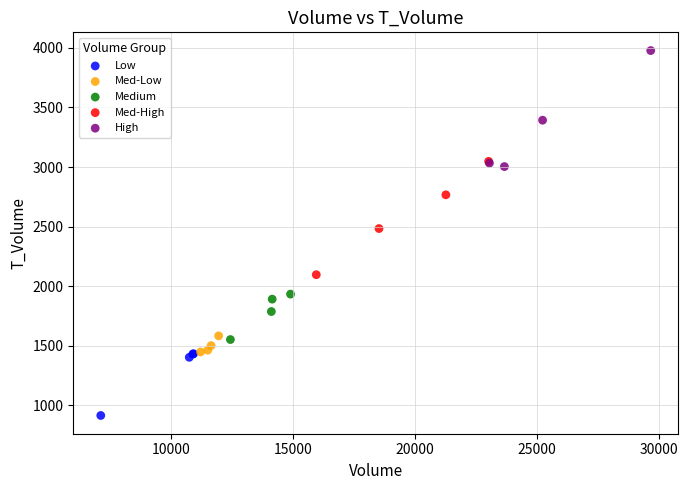

Which series reaches the maximum Y coordinate?

High